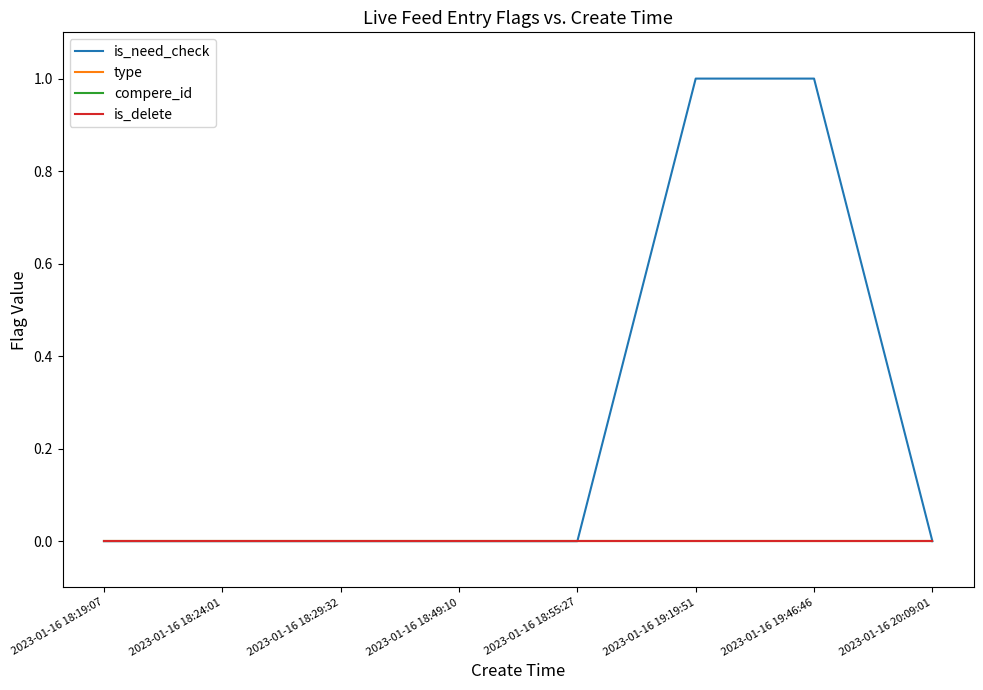

At which label does is_delete reach its minimum?

2023-01-16 18:19:07